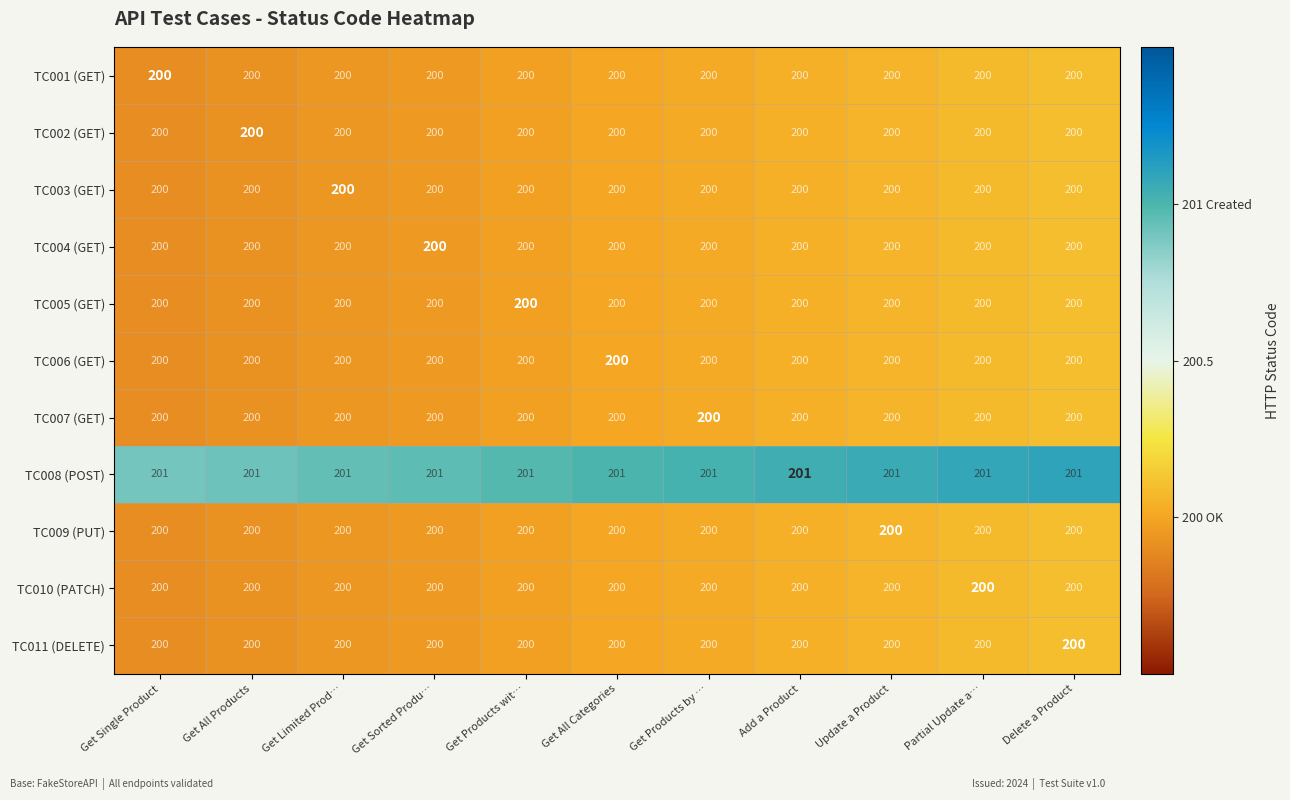

What is the average value of the TC005 (GET) series?

200